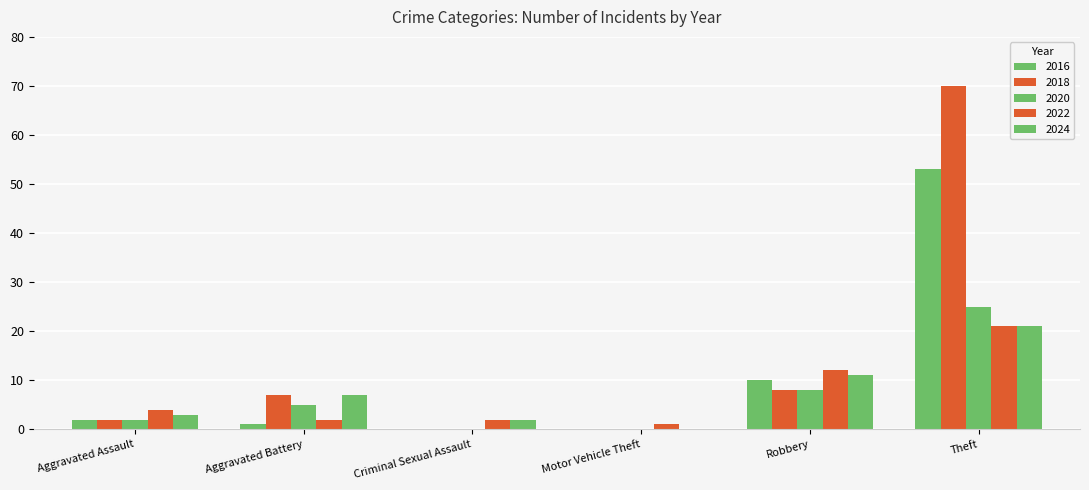

How many series are shown in this chart?

5